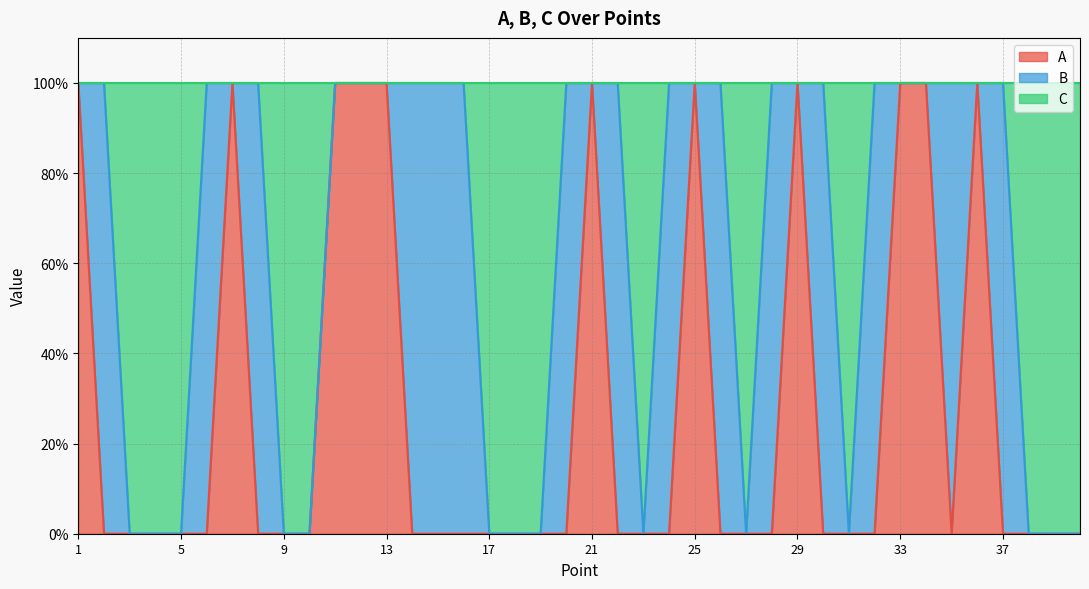

Which category has the highest value in the C series?

1